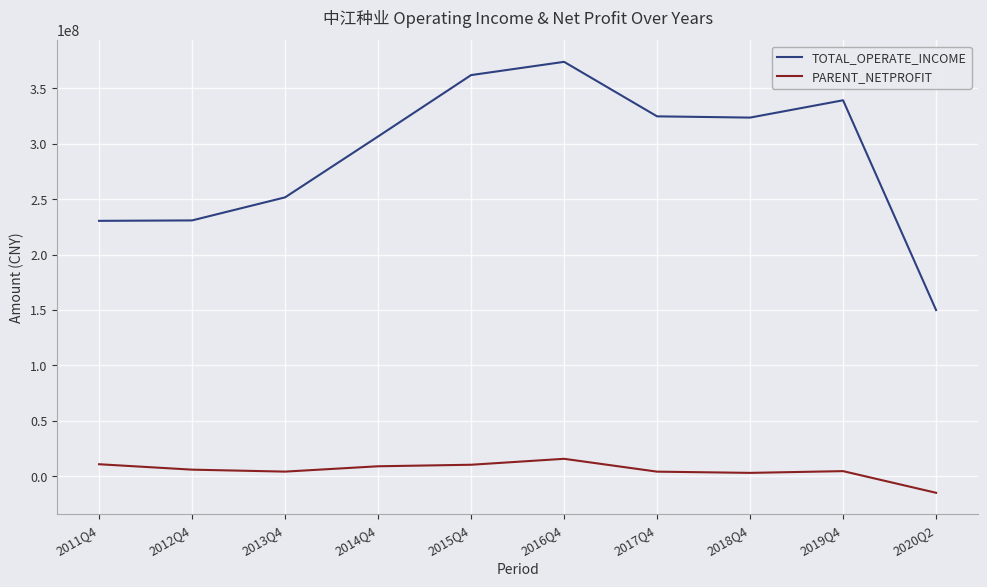

What is the difference between the maximum and minimum values in the TOTAL_OPERATE_INCOME series?

224097745.5